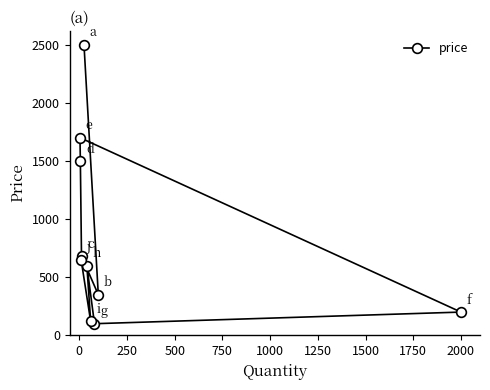

How many lines are shown in the chart?

1